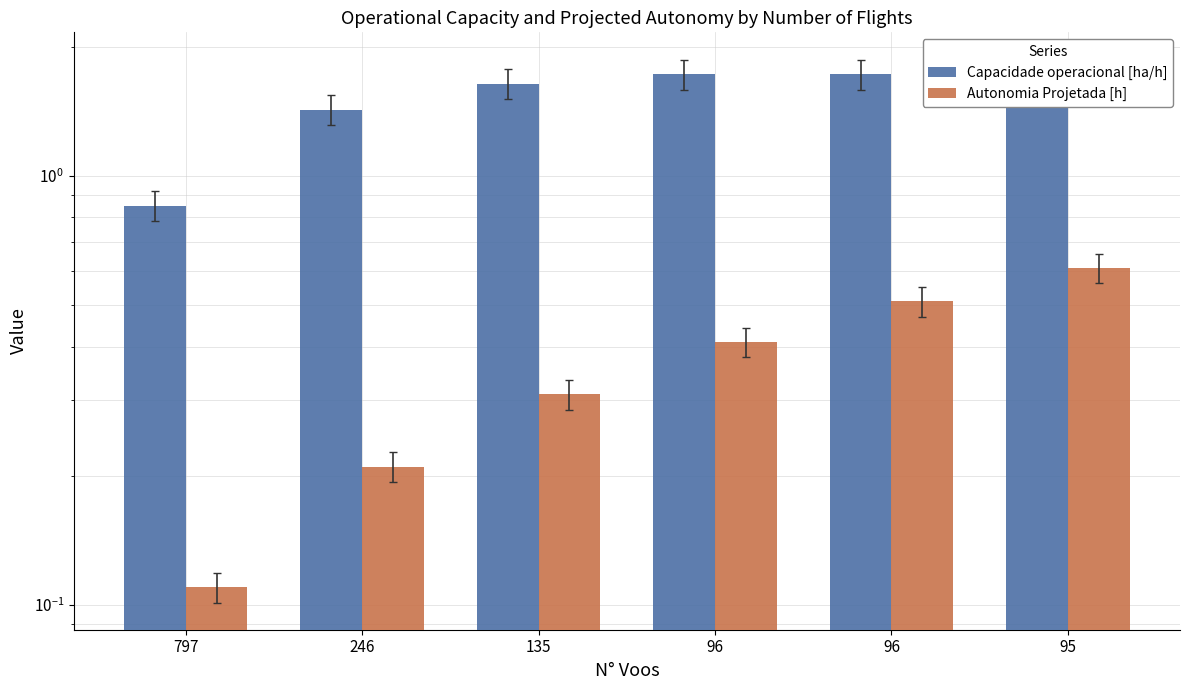

Is it true that Autonomia Projetada [h] equals 0.1 at 246?

False